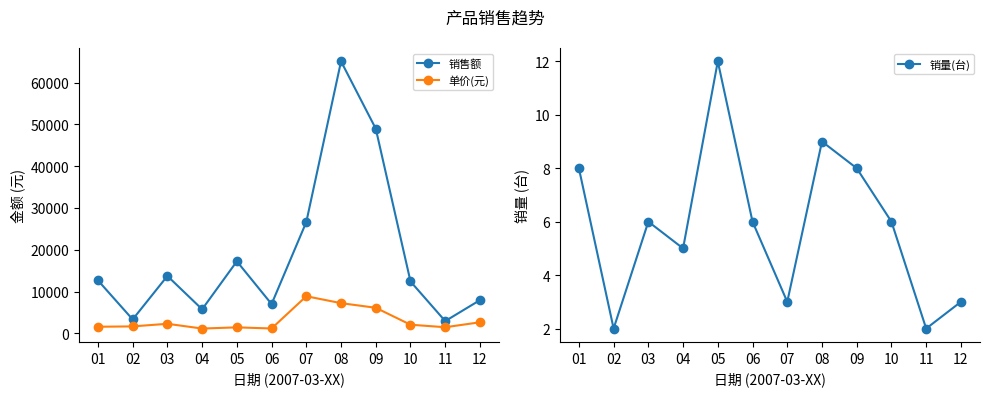

How many categories are shown in the chart?

12